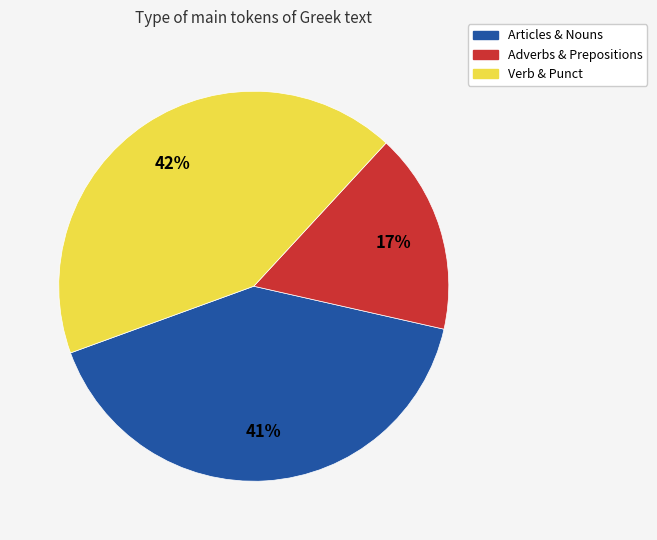

To the nearest percent, what is the average slice percentage?

33%